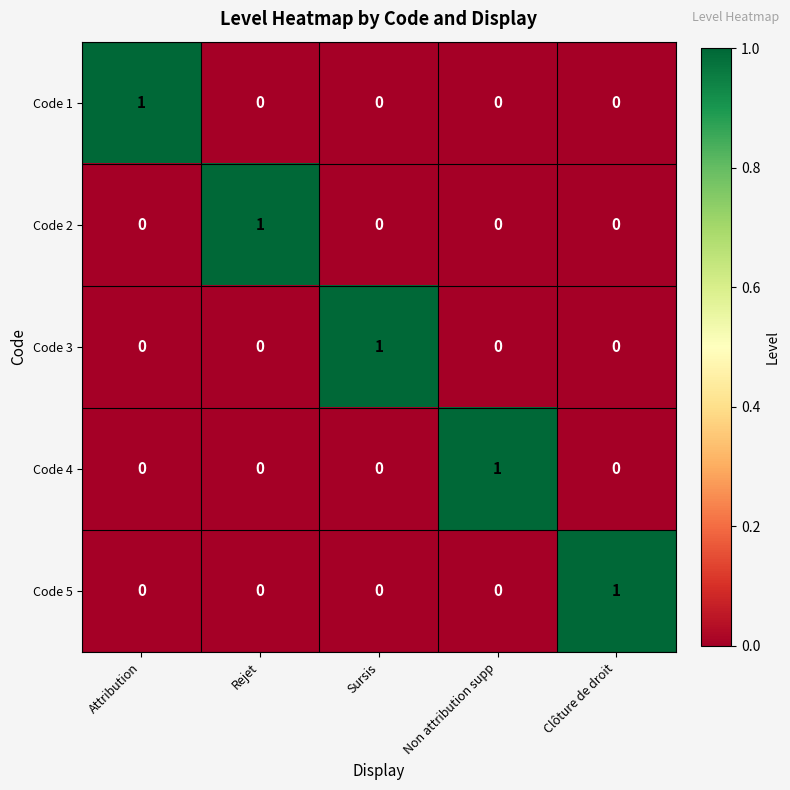

Reading left to right, extract all data points from this chart.

Code 1: Attribution=1	Rejet=0	Sursis=0	Non attribution supp=0	Clôture de droit=0
Code 2: Attribution=0	Rejet=1	Sursis=0	Non attribution supp=0	Clôture de droit=0
Code 3: Attribution=0	Rejet=0	Sursis=1	Non attribution supp=0	Clôture de droit=0
Code 4: Attribution=0	Rejet=0	Sursis=0	Non attribution supp=1	Clôture de droit=0
Code 5: Attribution=0	Rejet=0	Sursis=0	Non attribution supp=0	Clôture de droit=1